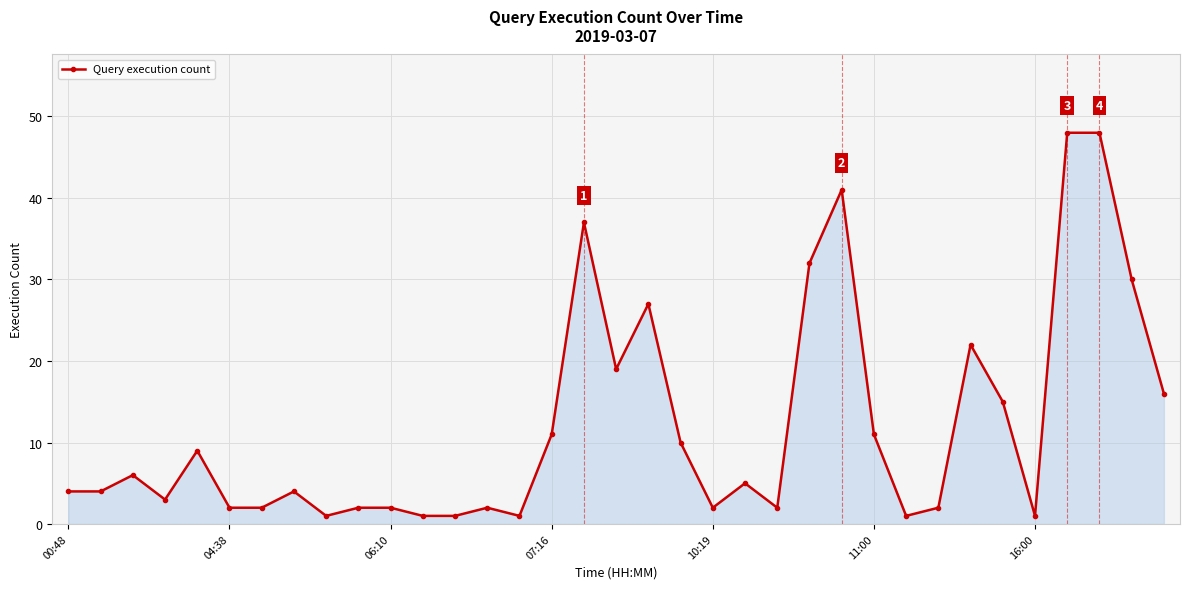

What is the value of the 20th point from the left?

10